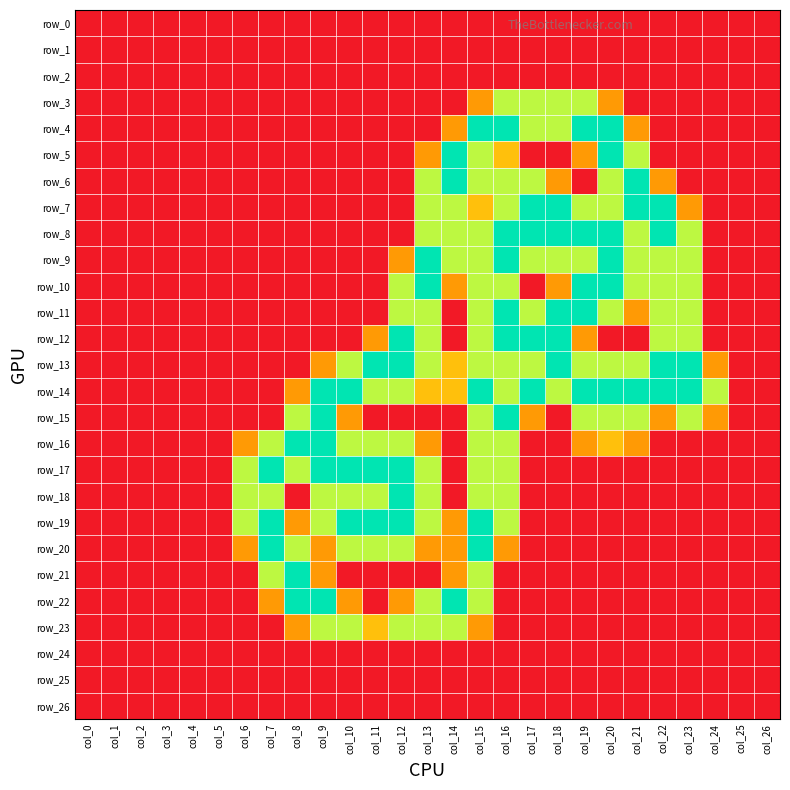

What is the total value across all series at col_8?

12.9